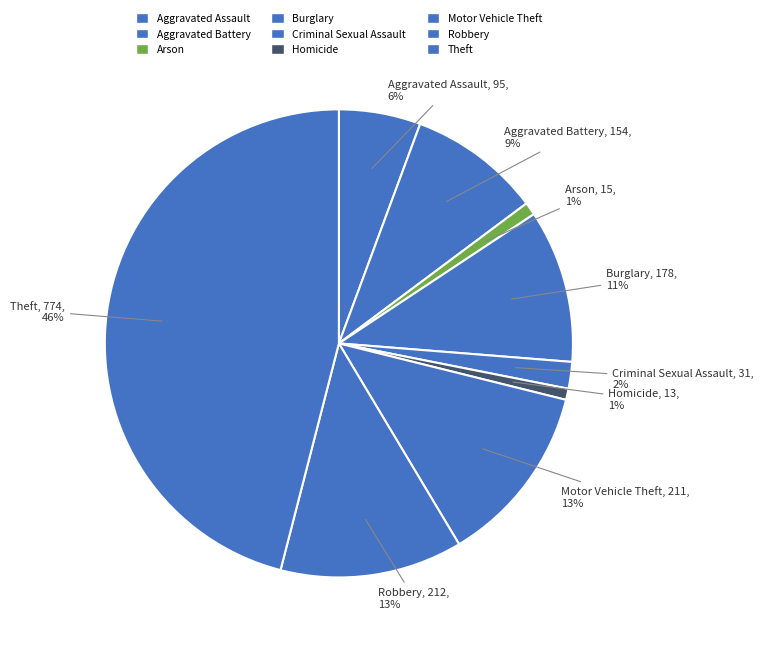

Count the number of slices in the pie.

9